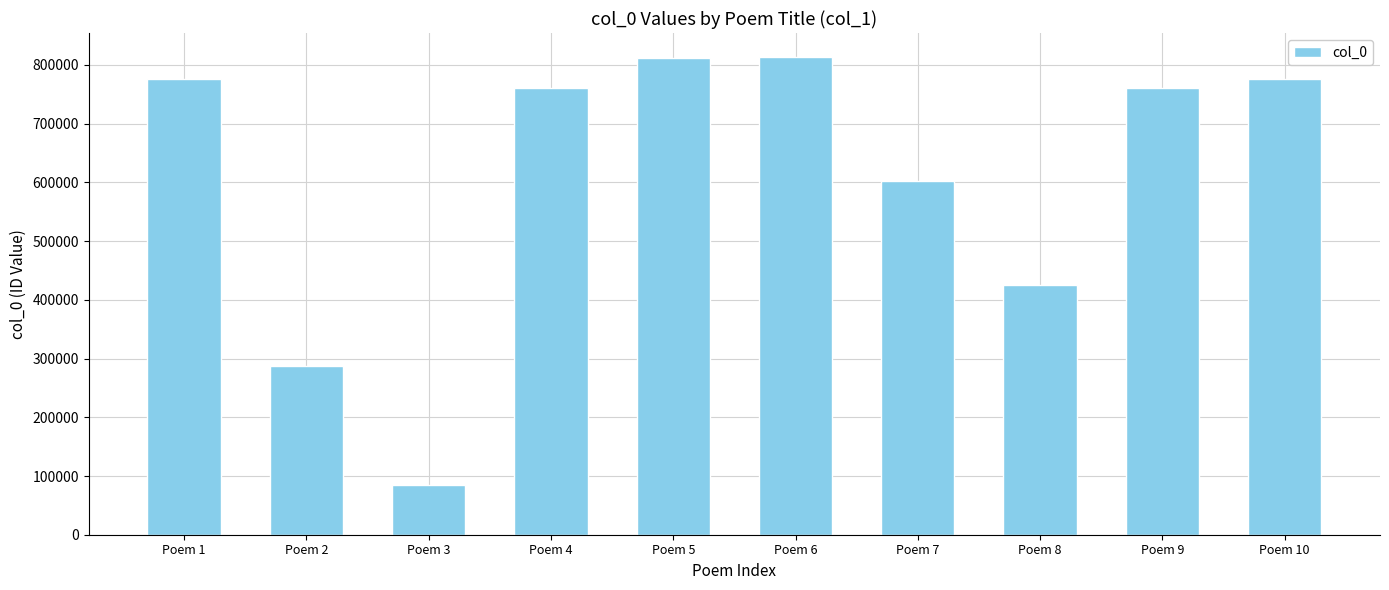

Is it true that the value at Poem 5 is 279452?

False